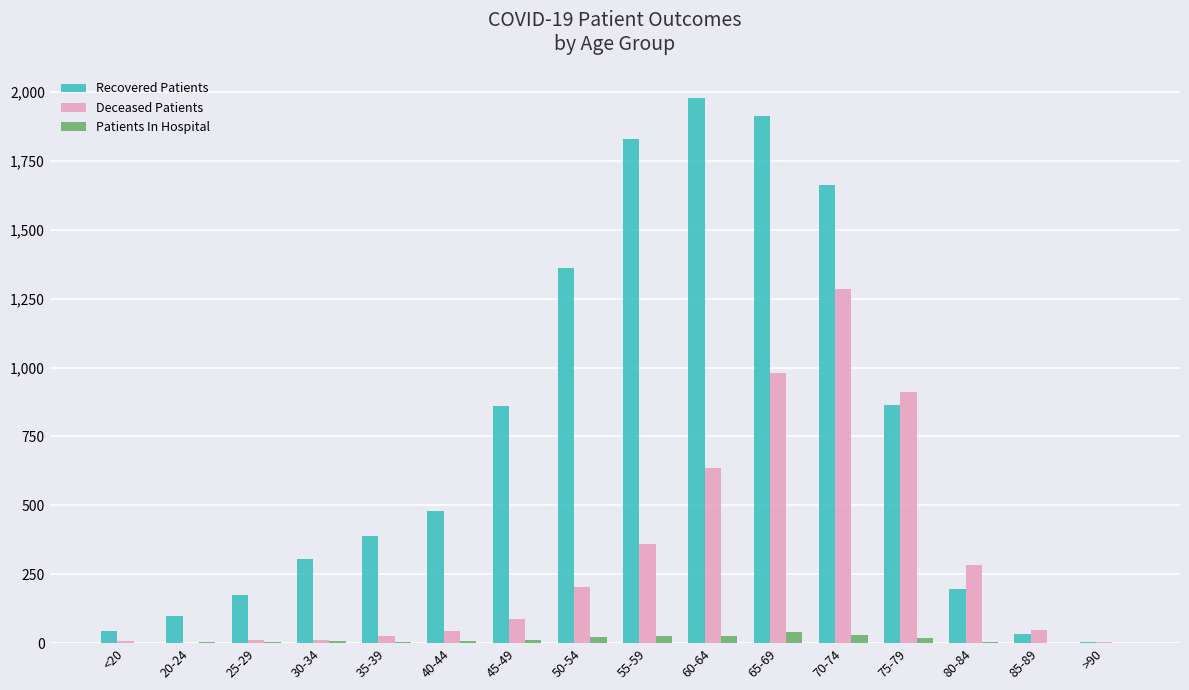

Which series changed the most between 60-64 and 75-79?

Recovered Patients